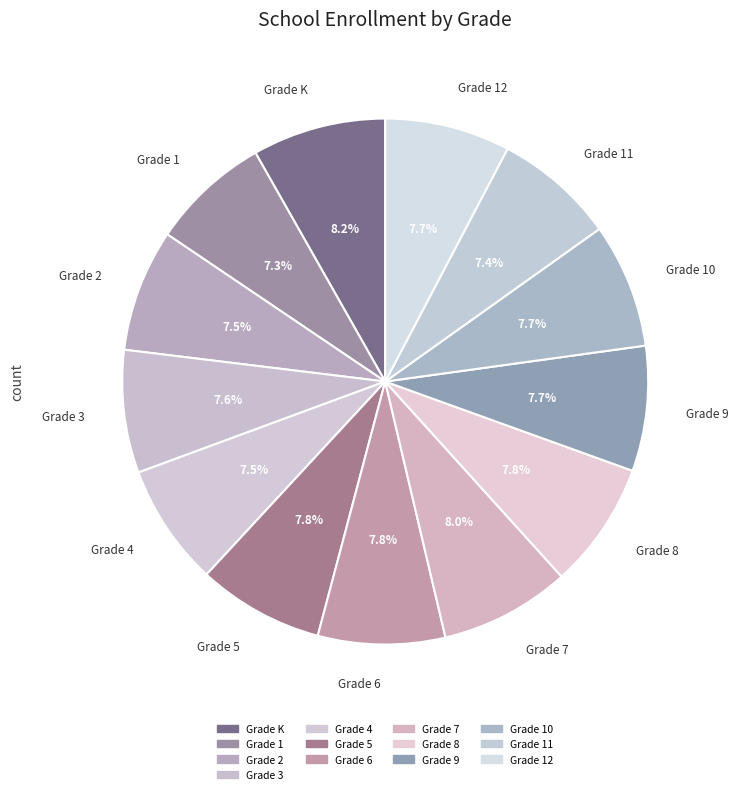

What is the smallest slice in the pie chart?

Grade 1